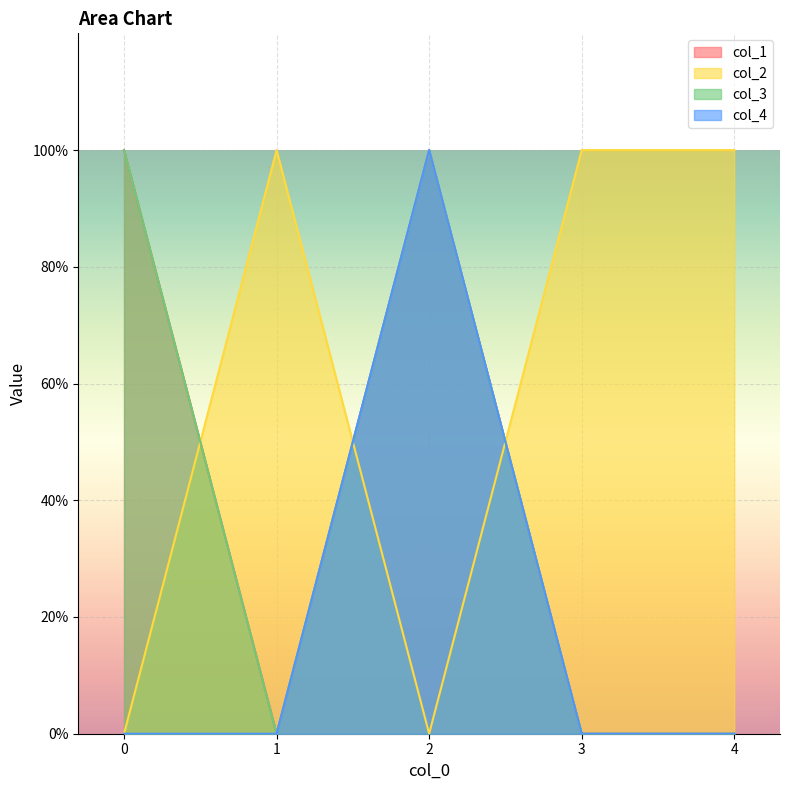

How many positive values does the col_1 series have?

2